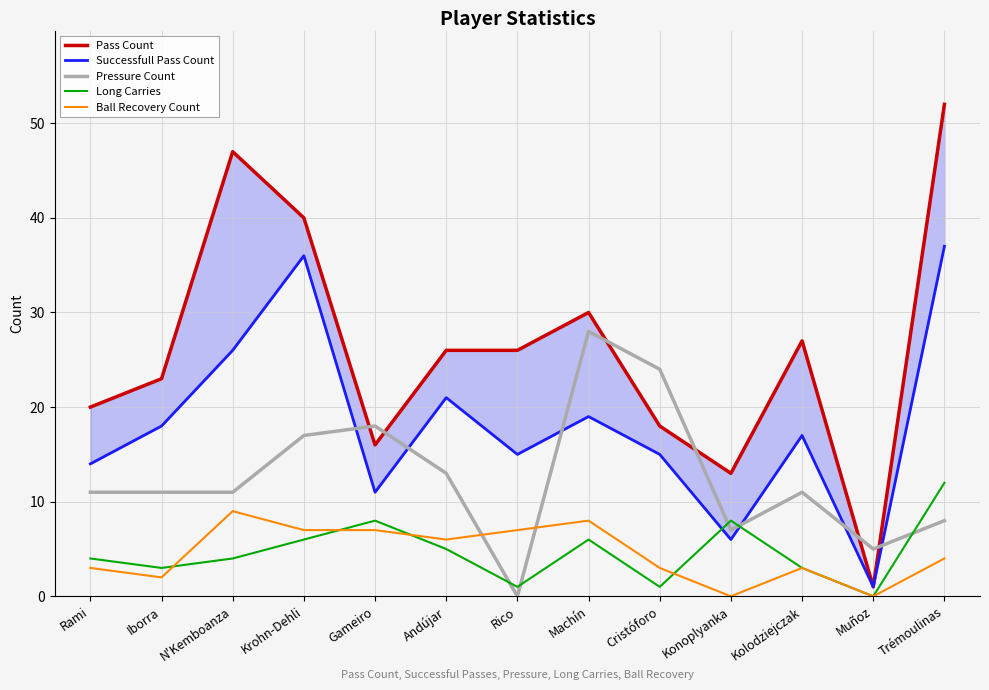

List the series in order of their peak value, lowest first.

Ball Recovery Count, Long Carries, Pressure Count, Successfull Pass Count, Pass Count